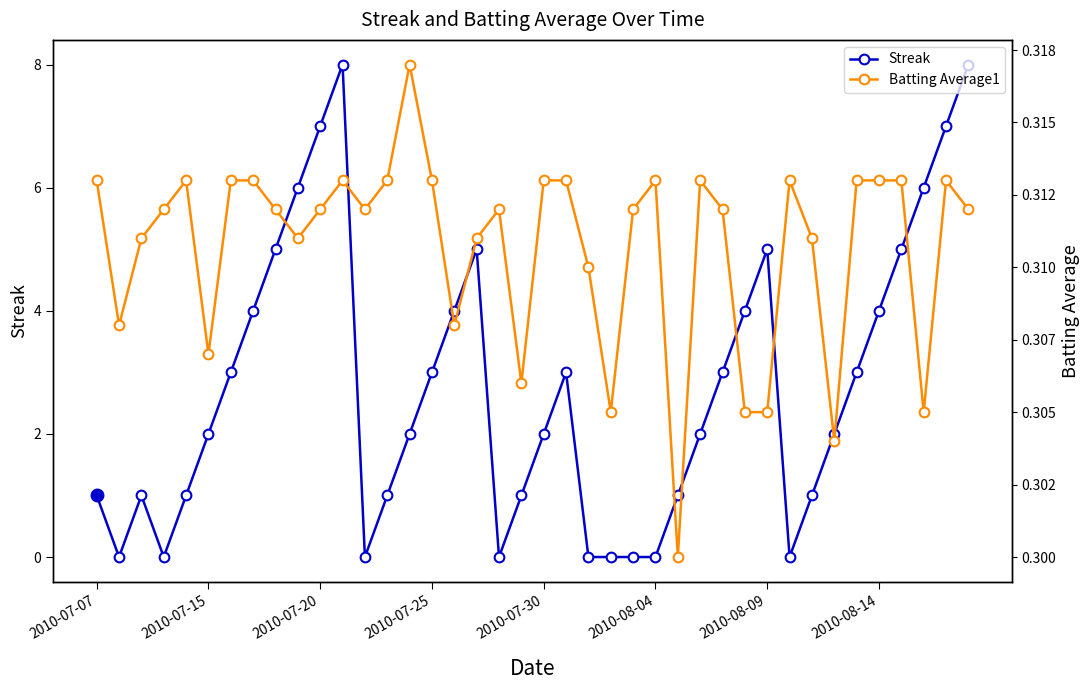

What is the lowest value of the Batting Average1 series?

0.3